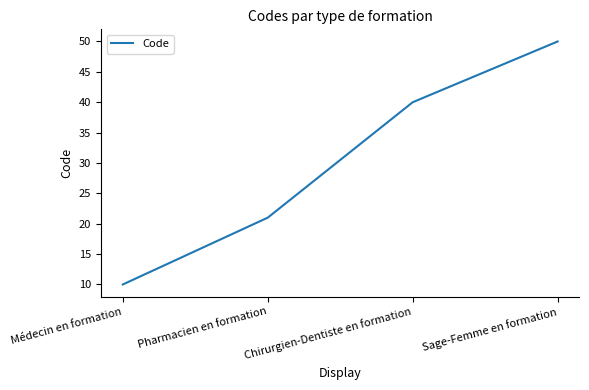

List the labels in order of value, largest first.

Sage-Femme en formation, Chirurgien-Dentiste en formation, Pharmacien en formation, Médecin en formation